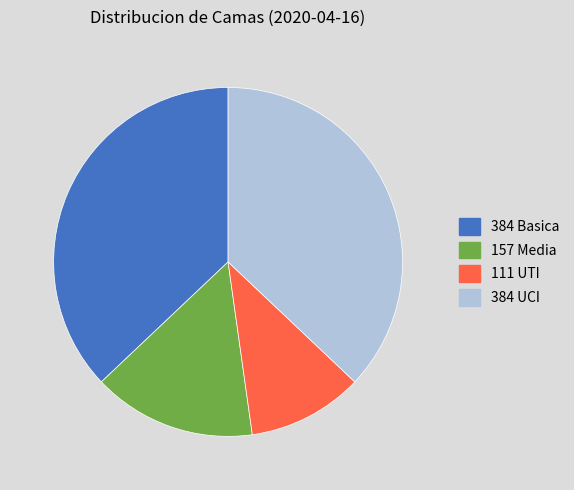

How many slices are in this pie chart?

4